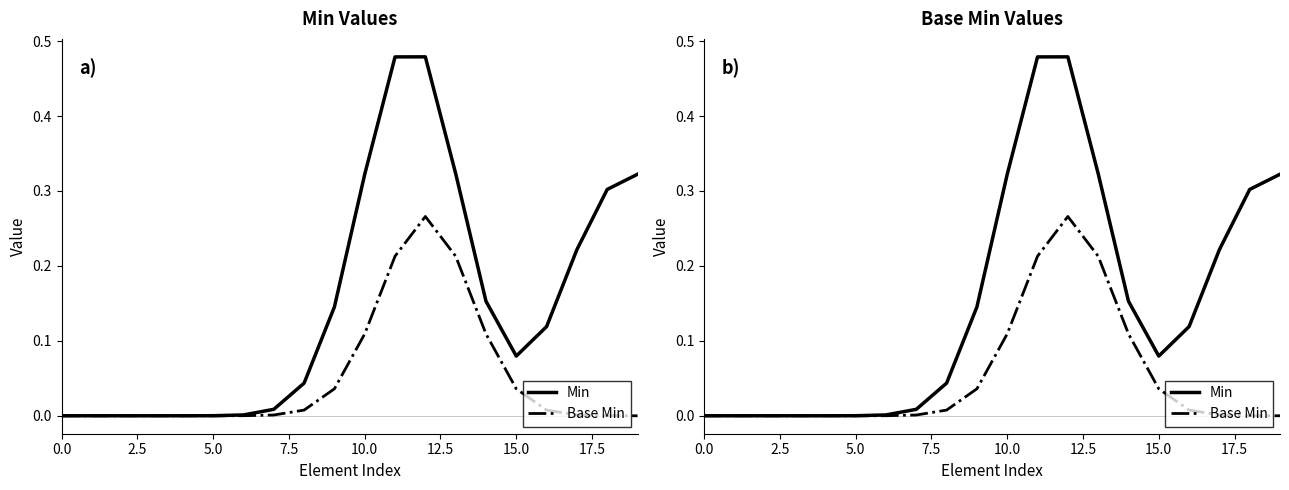

Rank the series at 11 from highest to lowest value.

Min, Base Min